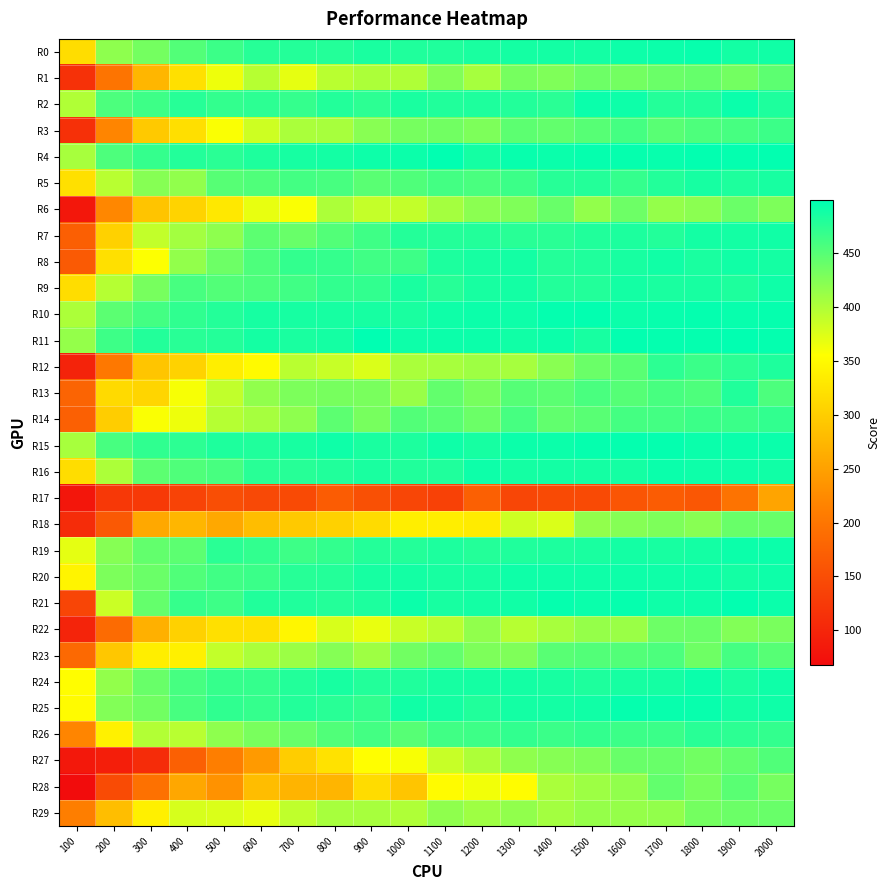

What is the total value across all series at 1500?

13593